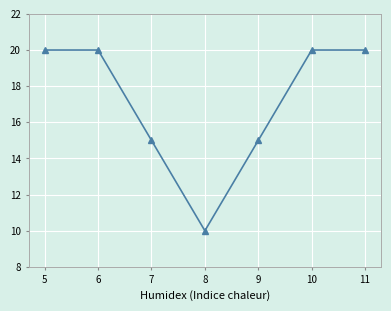

What is the difference between the values at 10 and 8?

10